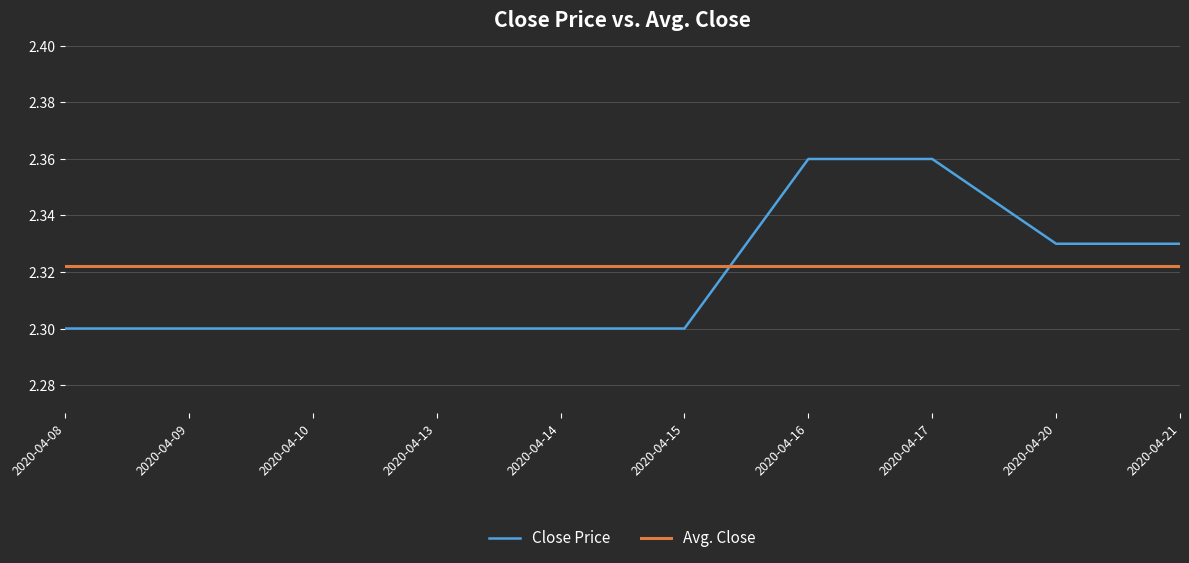

Is it true that Close Price equals 3.7 at 2020-04-14?

False